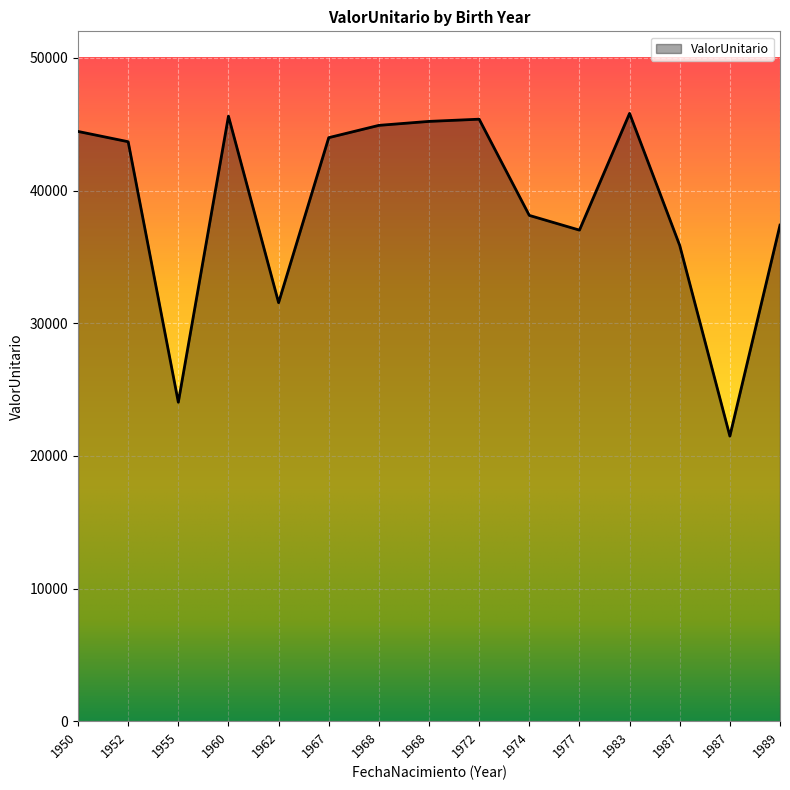

At which label does the data first exceed 43680?

1950